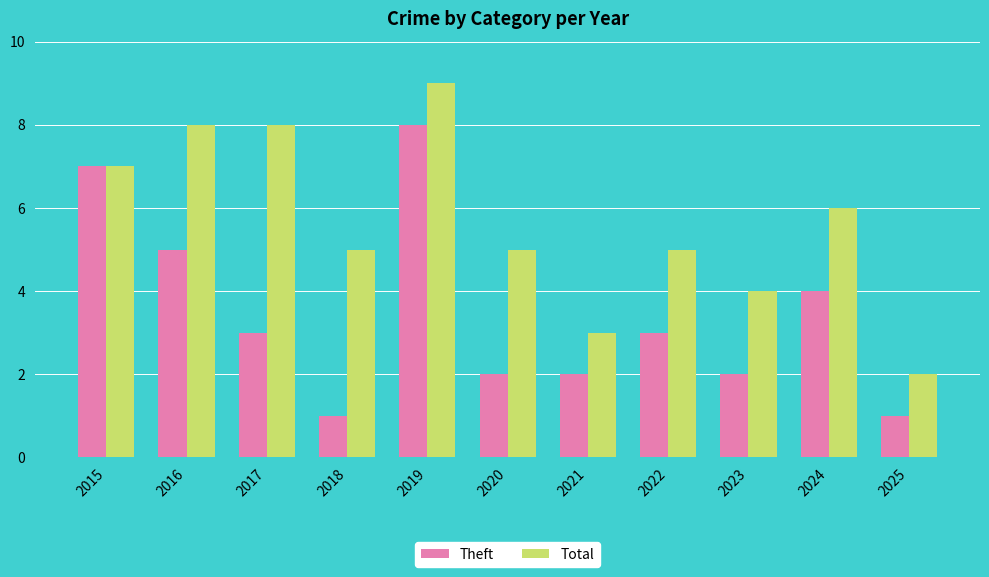

Is it true that Theft equals 2 at 2023?

True